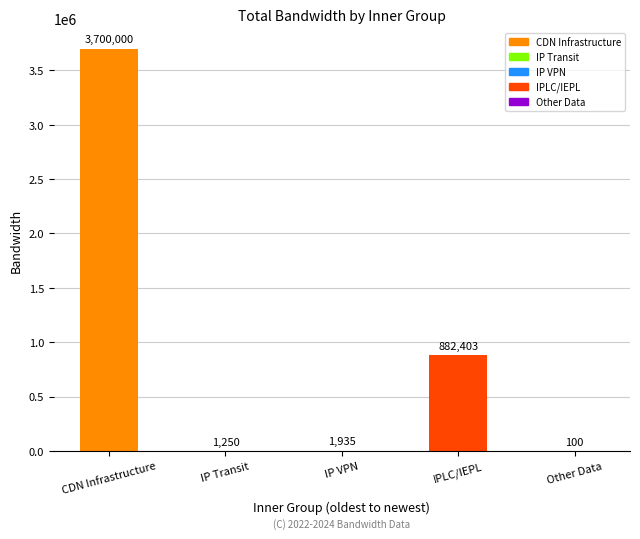

Between CDN Infrastructure and IPLC/IEPL, which is larger?

CDN Infrastructure